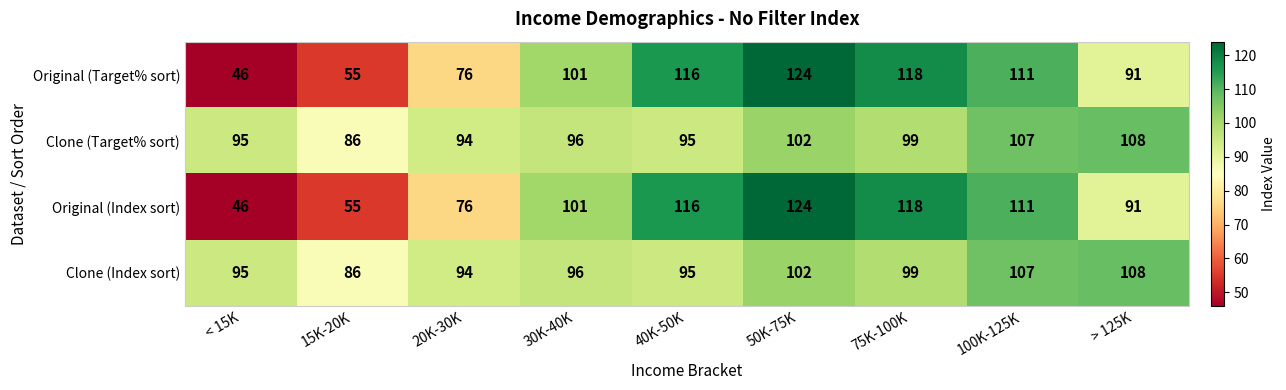

What is the average value of the Clone (Index sort) series?

98